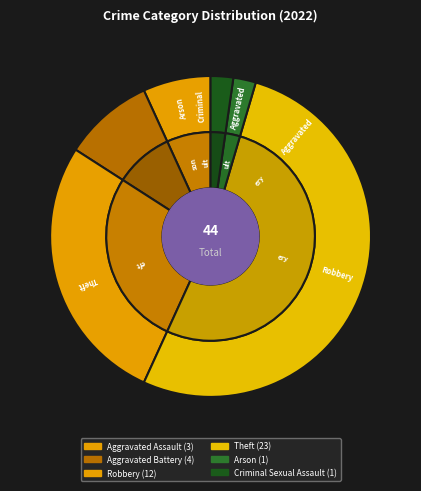

To the nearest percent, what is the difference between the largest and smallest slice percentages?

50%